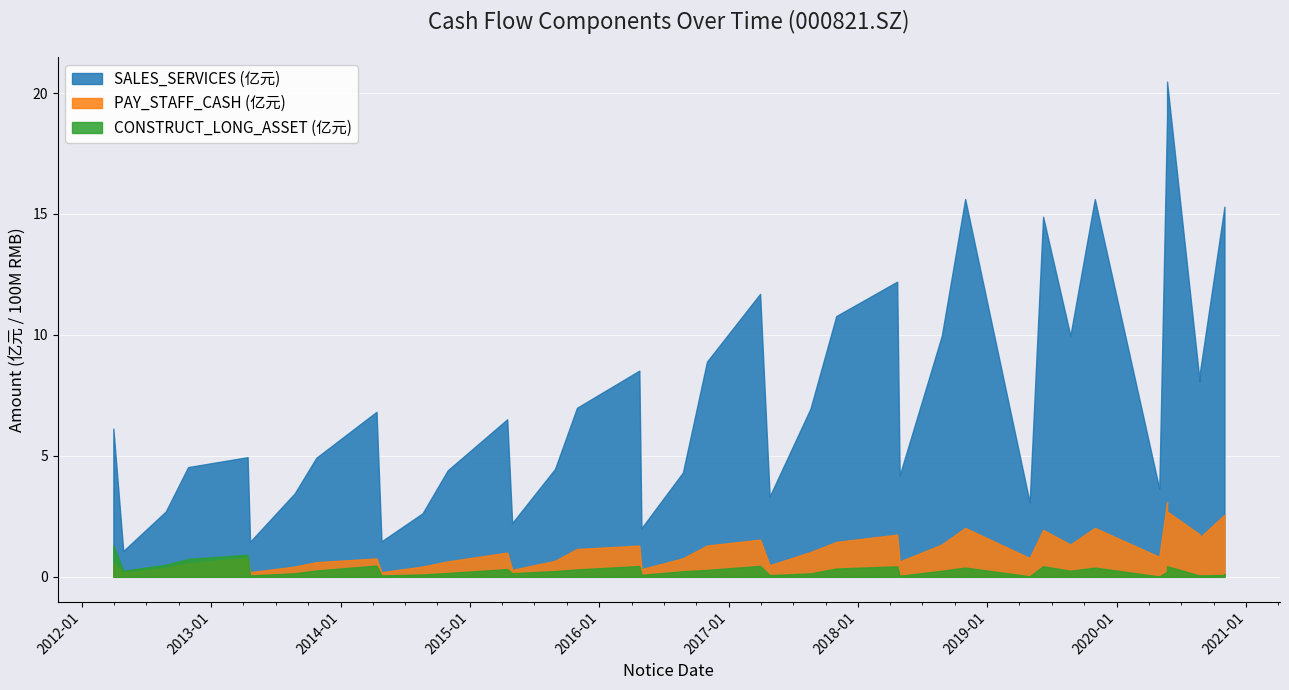

At which category is the sum across all series the highest?

2020-05-22